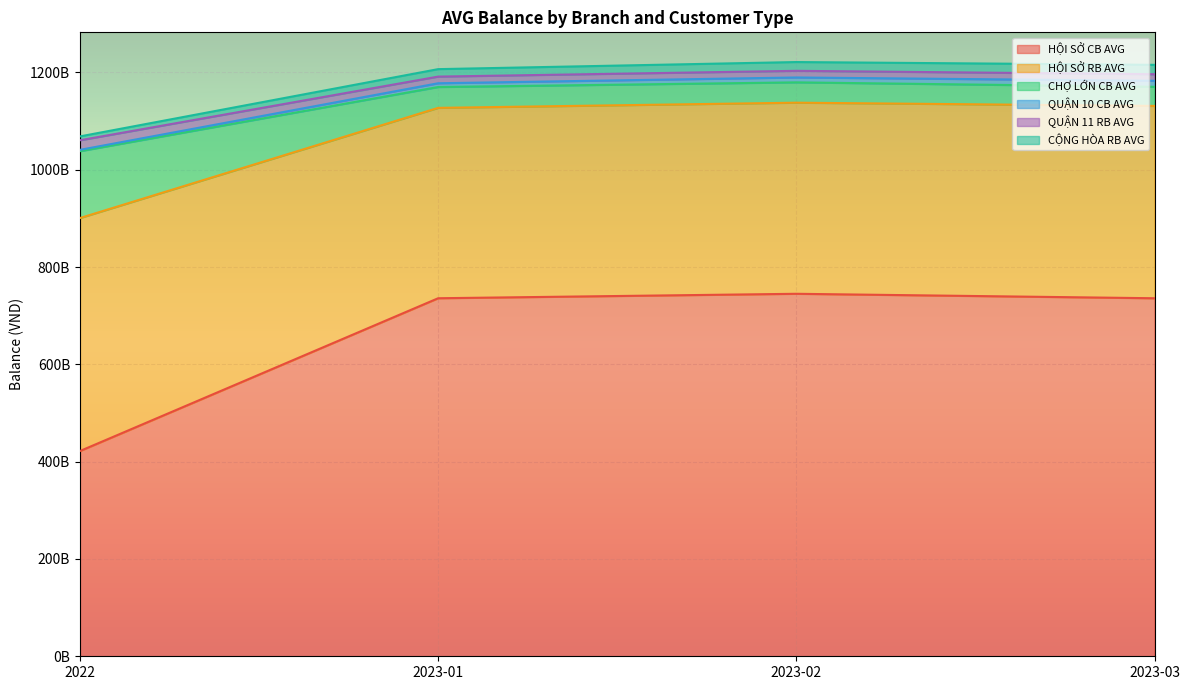

At which category does the chart reach its minimum across all series?

2022